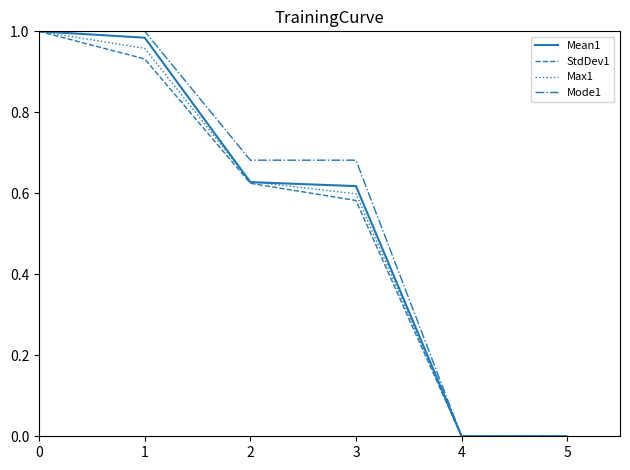

True or false: Max1 has more than 1 points higher than both neighbors.

False